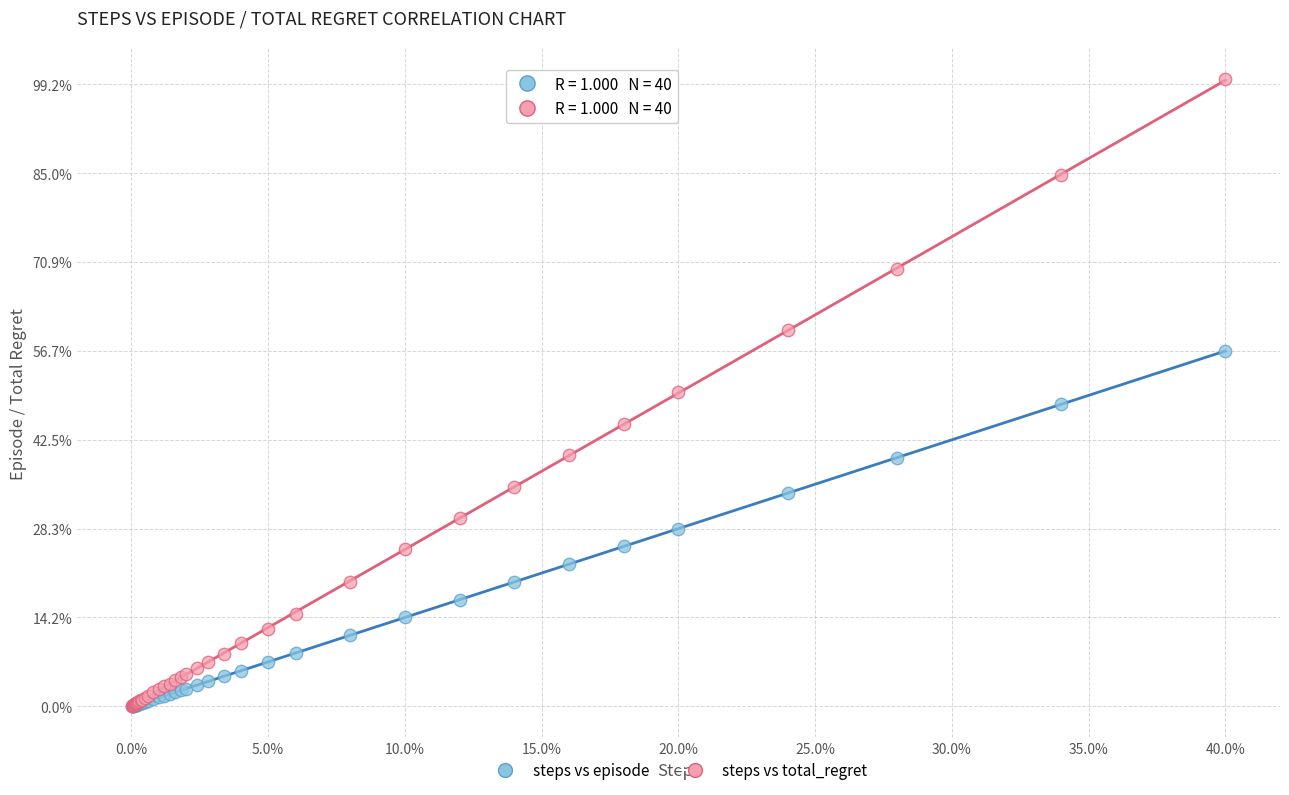

Which series has the largest Y range (max minus min)?

steps vs total_regret